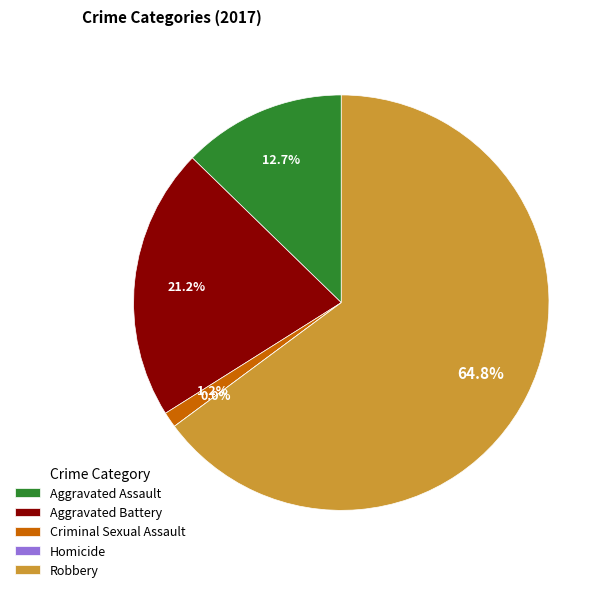

To the nearest percent, what is the difference between the largest and smallest slice percentages?

65%